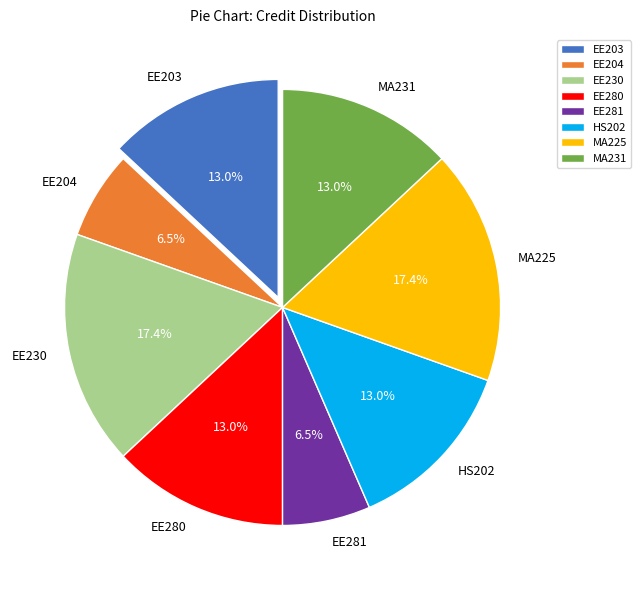

Is EE204 the majority of the pie?

No